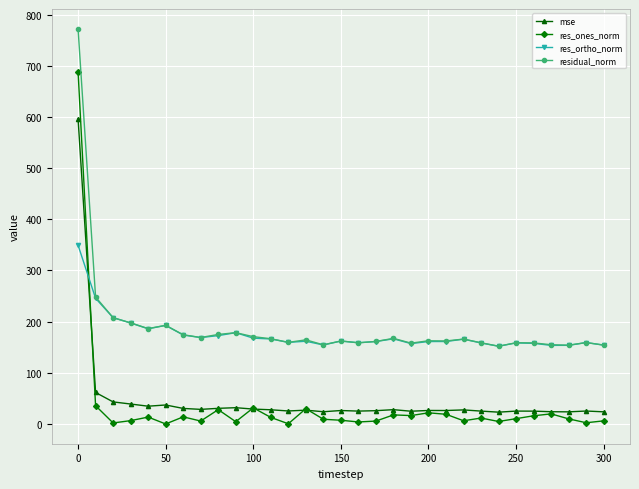

Which series has the widest spread of values?

res_ones_norm